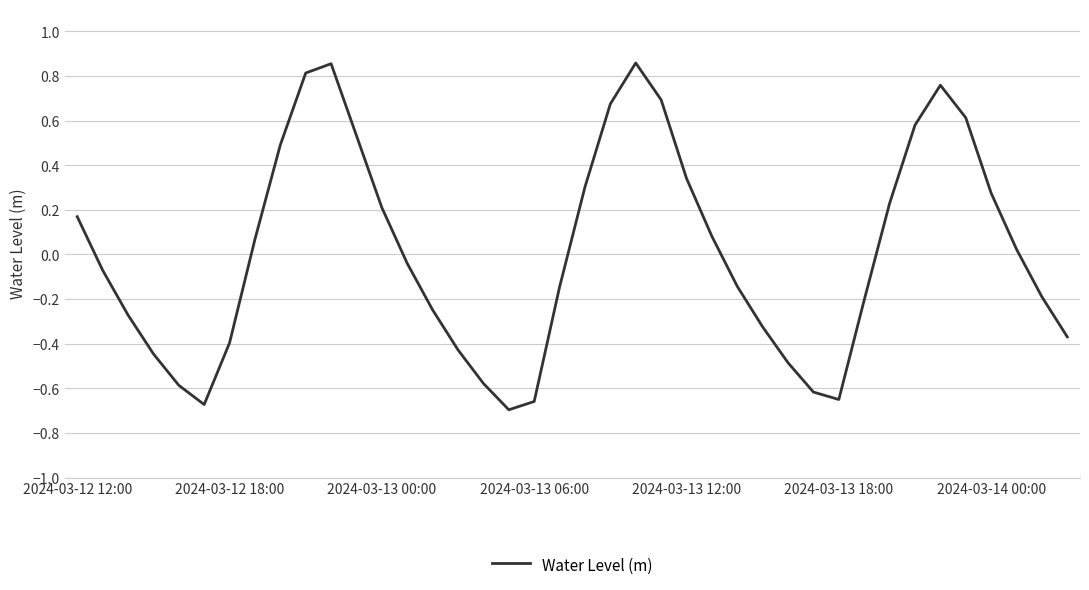

What is the difference between the maximum and minimum values?

1.6